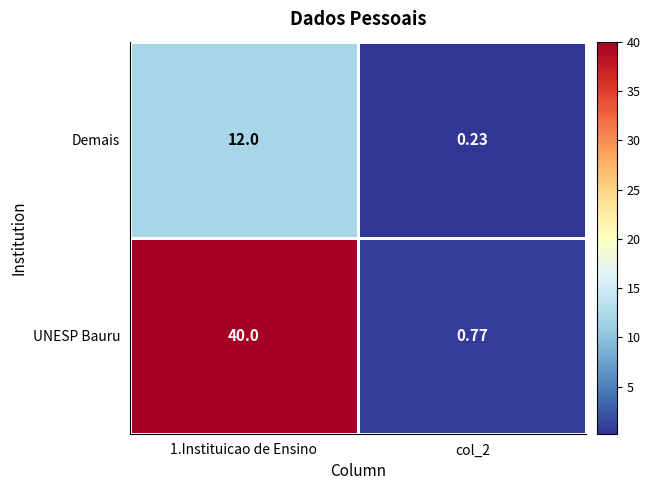

Which series changed the most between 1.Instituicao de Ensino and col_2?

UNESP Bauru